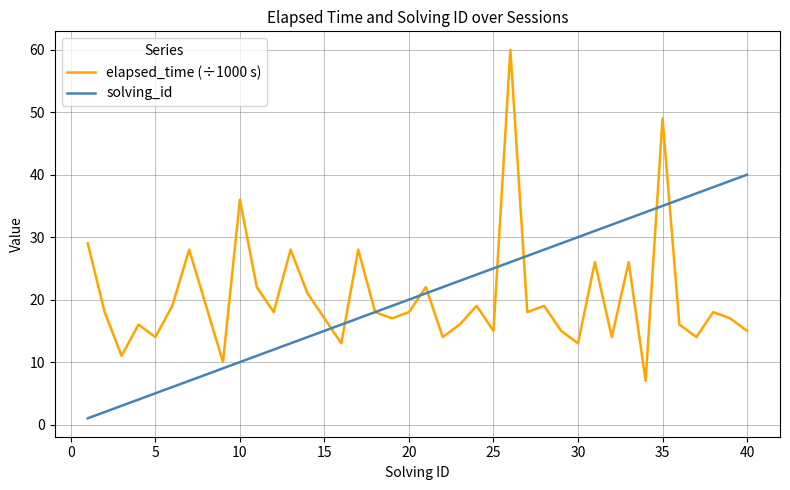

List the series in order of their peak value, lowest first.

solving_id, elapsed_time (÷1000 s)